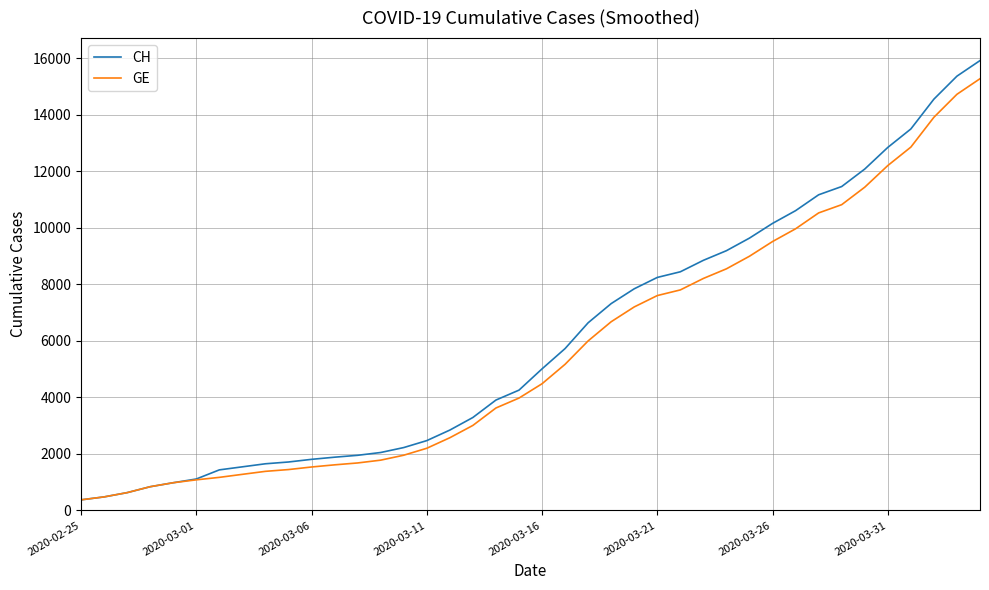

Which series has the largest range (max minus min)?

CH